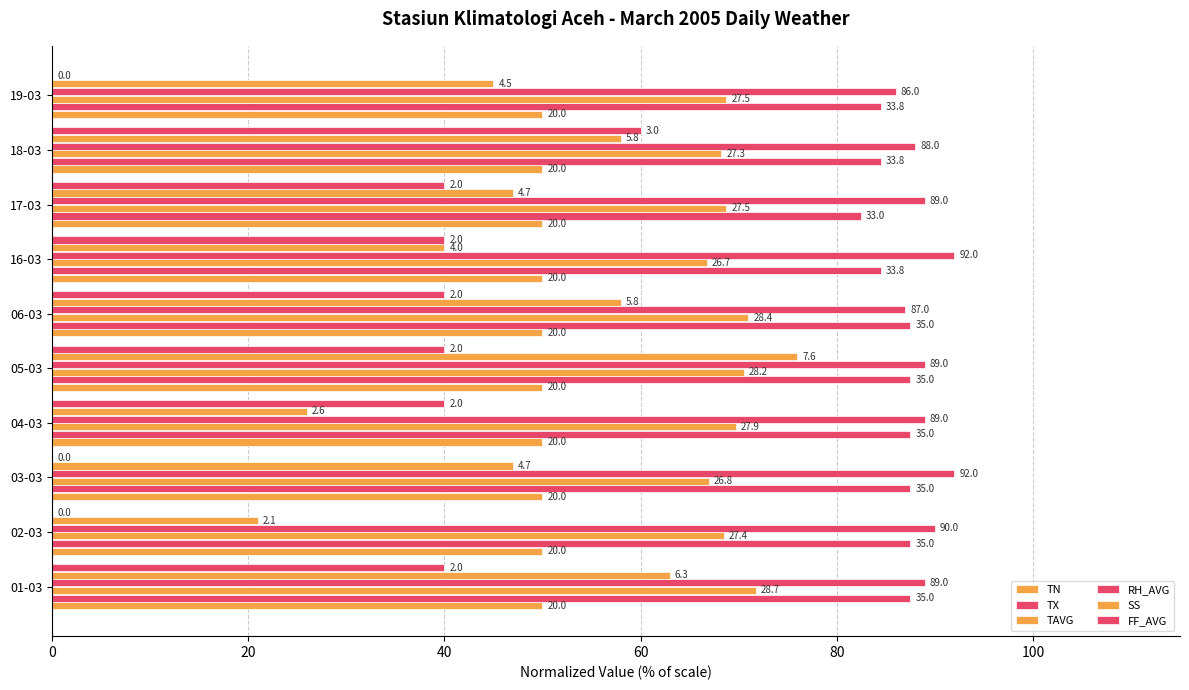

At how many categories does at least one series exceed 9?

10